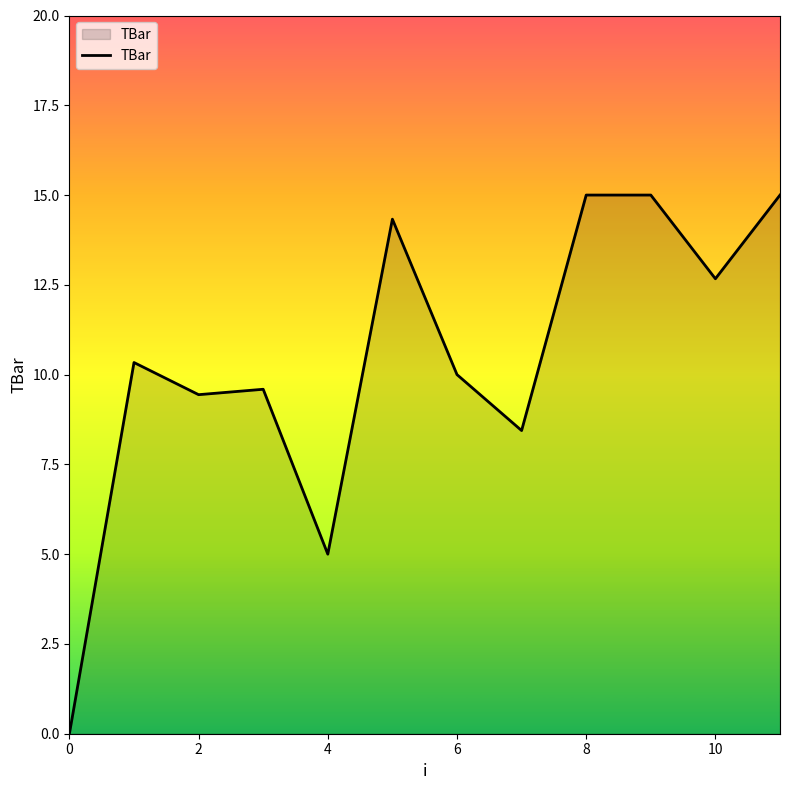

Reading left to right, list all the values displayed in this chart.

0.0	10.3	9.4	9.6	5.0	14.3	10.0	8.4	15.0	15.0	12.7	15.0